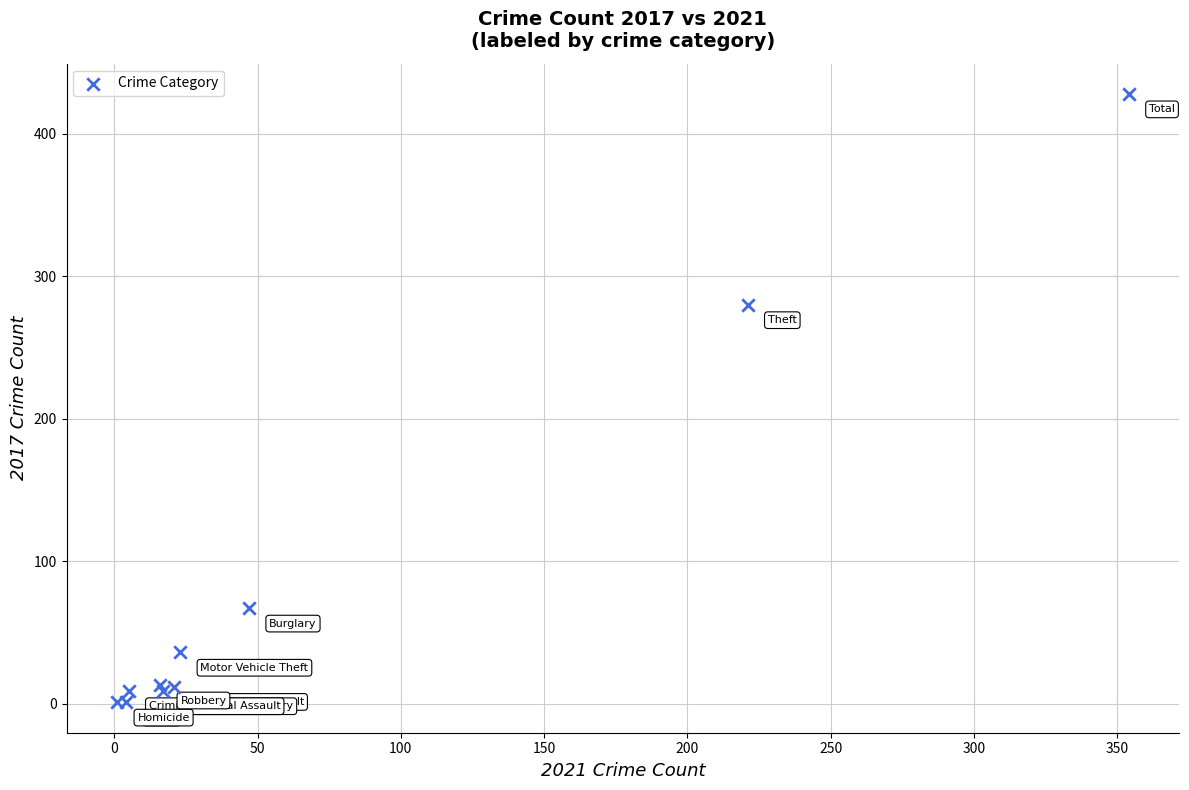

What Y value in the scatter plot is closest to 214?

280